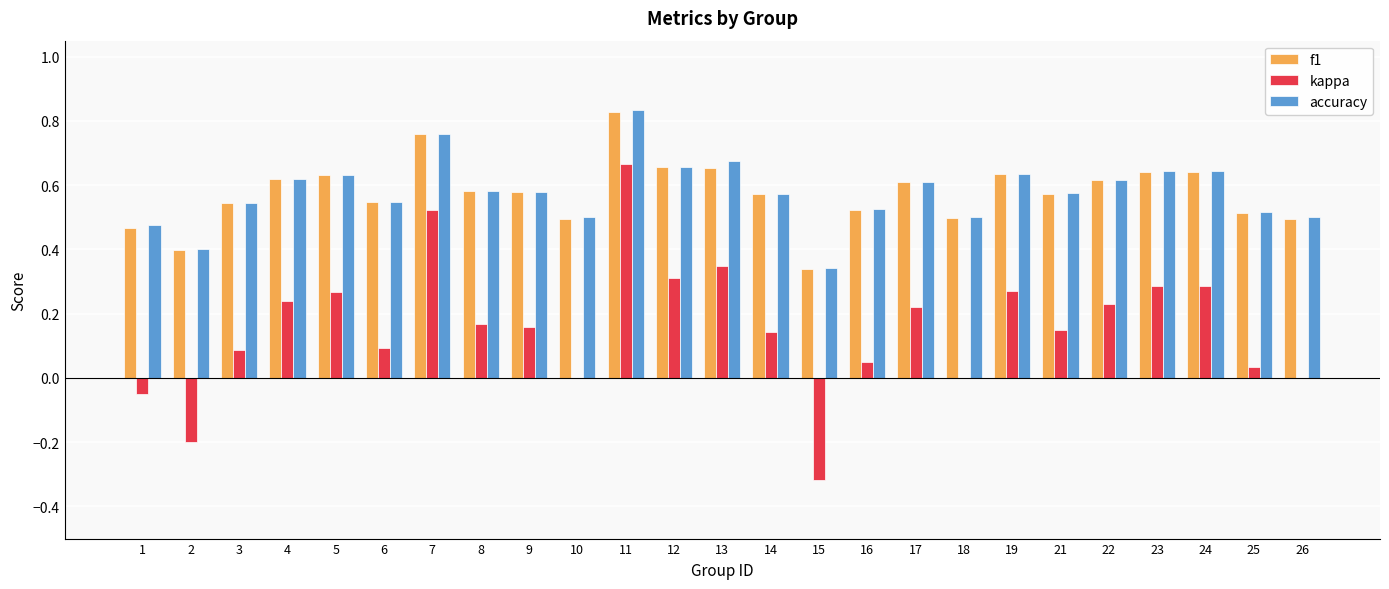

Is it true that accuracy equals 0.6 at 23?

True